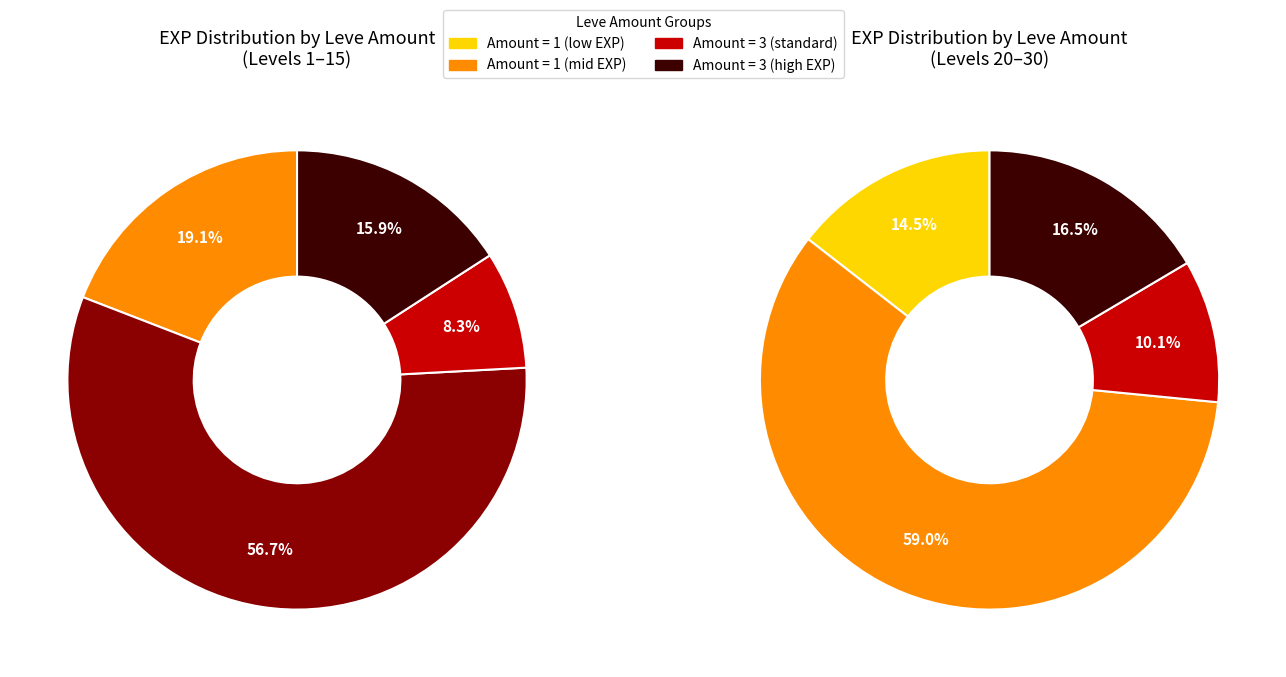

Which series has the largest range (max minus min)?

Amount 3